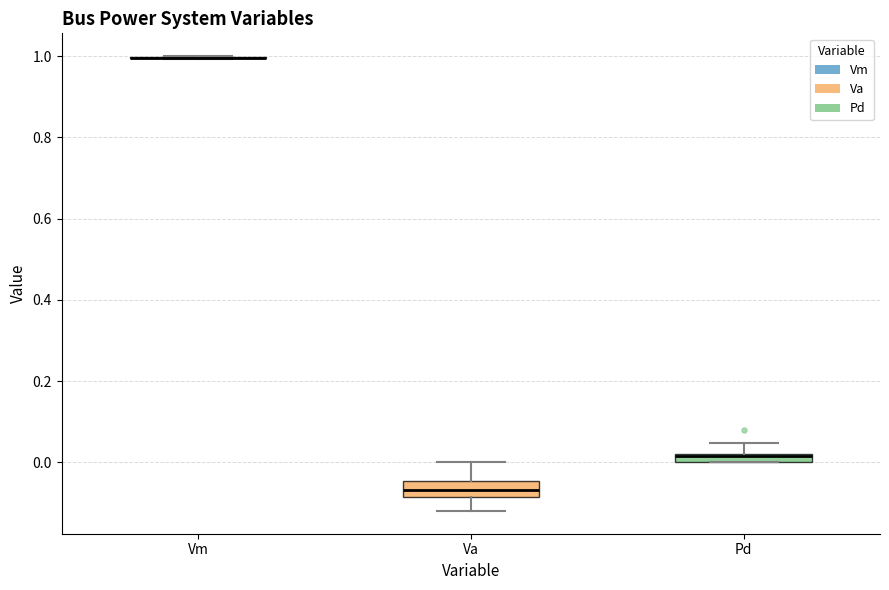

Where does the upper whisker of the box for Pd end on the y-axis? The values are not printed on the chart, so give them approximately, as read against the axis.

0.04